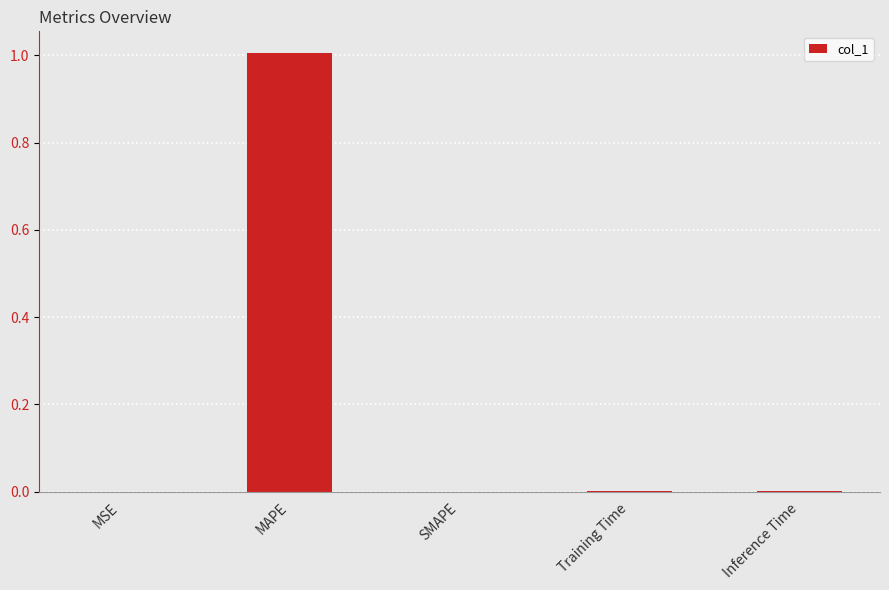

What is the sum of all values?

1.0